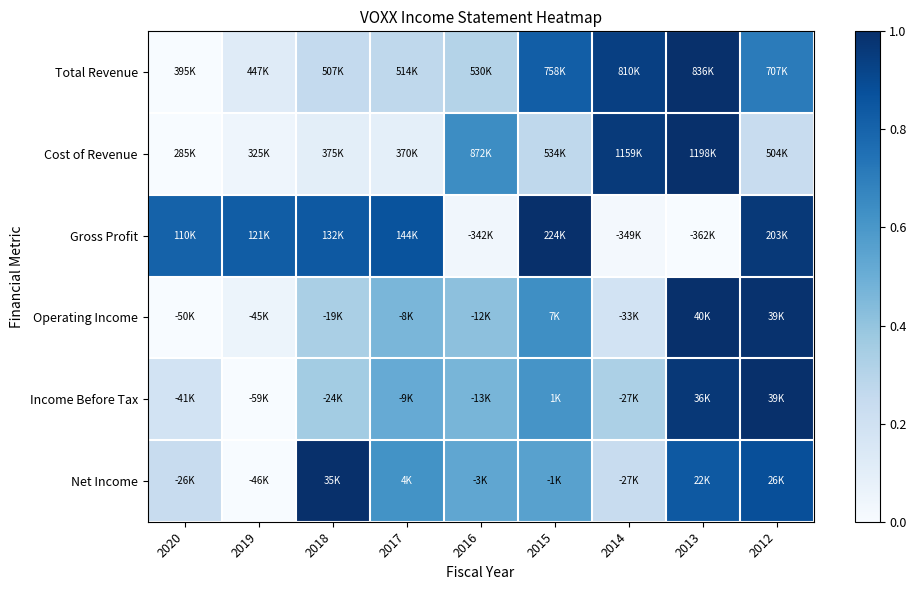

Reading left to right, extract all data points from this chart.

Total Revenue: 2020=0.0	2019=0.1	2018=0.3	2017=0.3	2016=0.3	2015=0.8	2014=0.9	2013=1.0	2012=0.7
Cost of Revenue: 2020=0.0	2019=0.0	2018=0.1	2017=0.1	2016=0.6	2015=0.3	2014=1.0	2013=1.0	2012=0.2
Gross Profit: 2020=0.8	2019=0.8	2018=0.8	2017=0.9	2016=0.0	2015=1.0	2014=0.0	2013=0.0	2012=1.0
Operating Income: 2020=0.0	2019=0.1	2018=0.3	2017=0.5	2016=0.4	2015=0.6	2014=0.2	2013=1.0	2012=1.0
Income Before Tax: 2020=0.2	2019=0.0	2018=0.4	2017=0.5	2016=0.5	2015=0.6	2014=0.3	2013=1.0	2012=1.0
Net Income: 2020=0.2	2019=0.0	2018=1.0	2017=0.6	2016=0.5	2015=0.6	2014=0.2	2013=0.8	2012=0.9